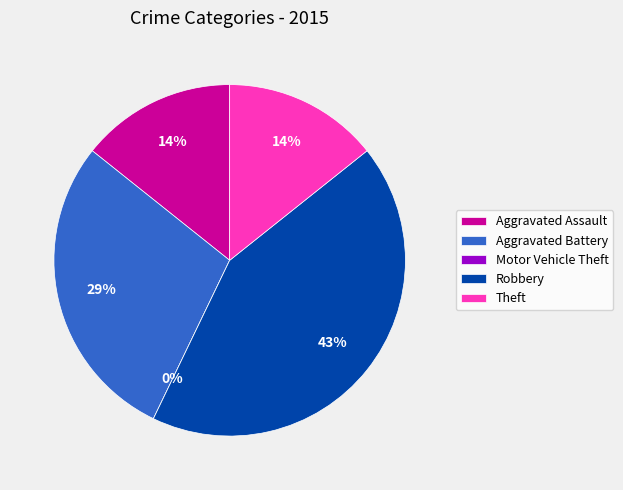

Which slice is the largest?

Robbery